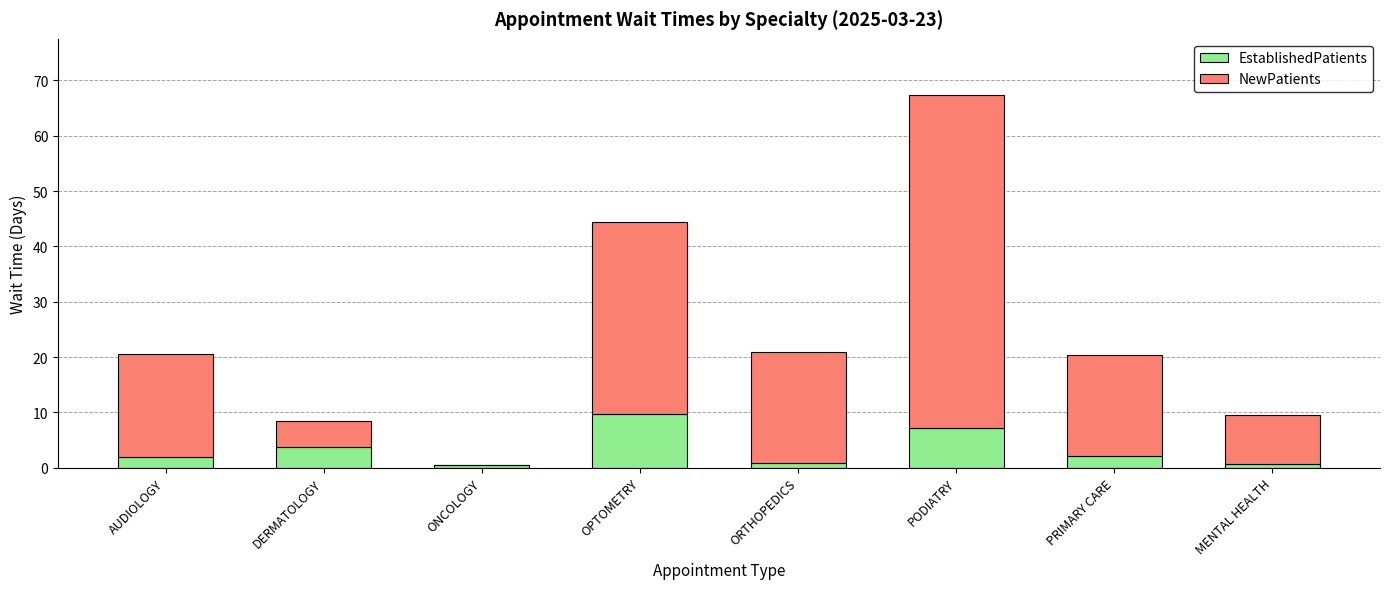

What is the maximum value for EstablishedPatients?

9.8